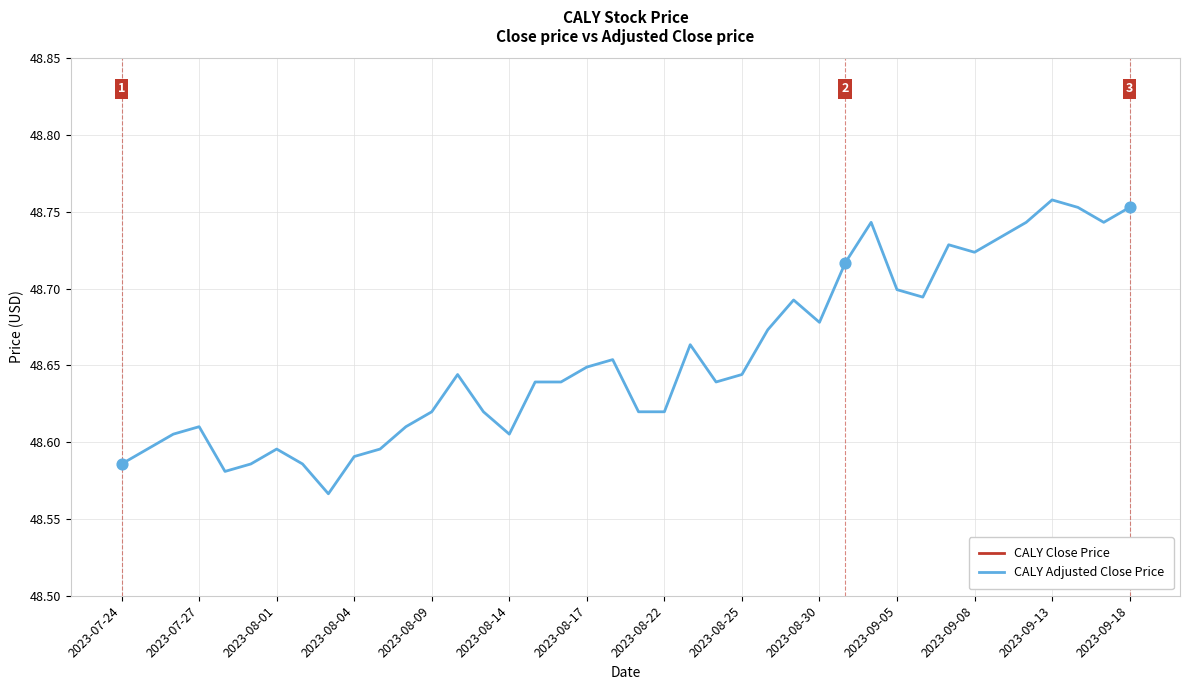

Which series contains the highest Y value?

CALY Close Price